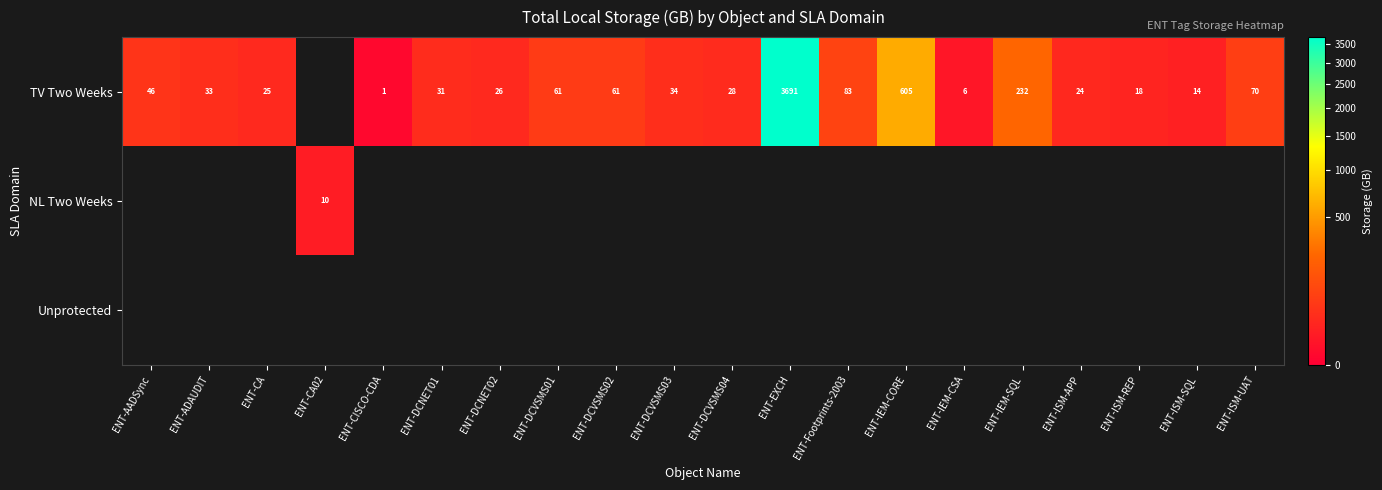

At which category does the chart reach its peak across all series?

ENT-EXCH